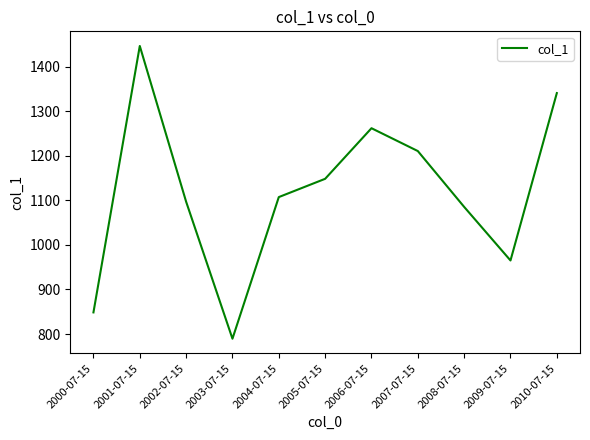

Rank the categories by value from lowest to highest.

2003-07-15, 2000-07-15, 2009-07-15, 2008-07-15, 2002-07-15, 2004-07-15, 2005-07-15, 2007-07-15, 2006-07-15, 2010-07-15, 2001-07-15